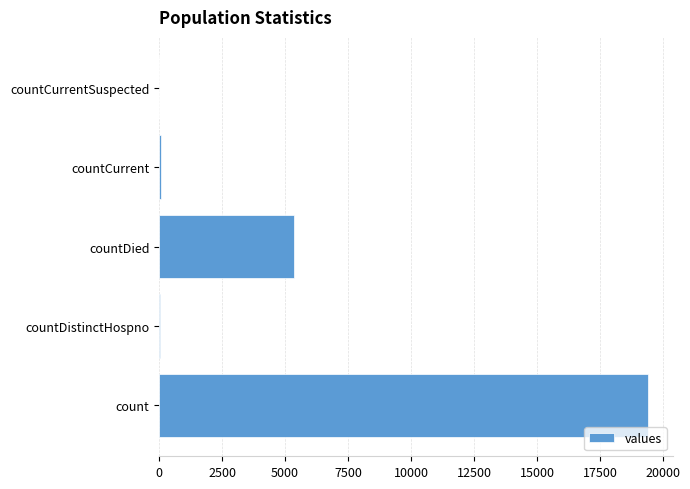

The value at countCurrentSuspected is 0. True or false?

True